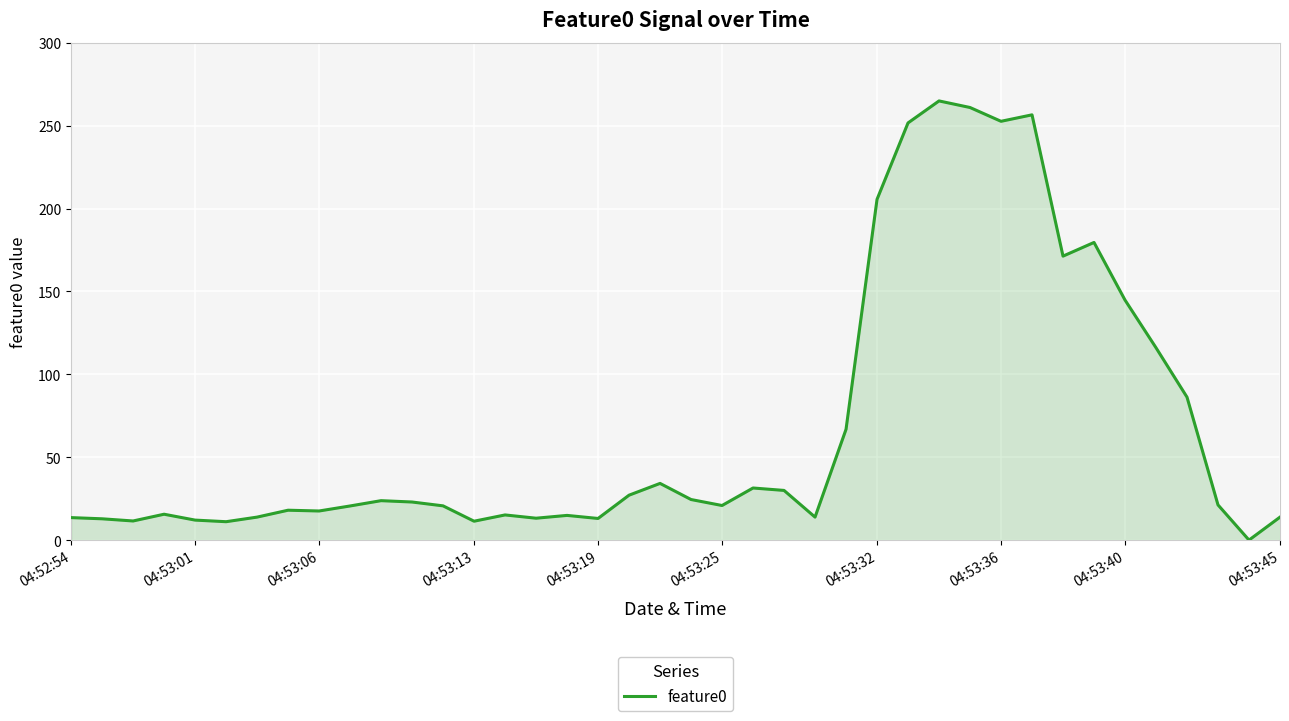

What is the maximum value shown in the chart?

264.9